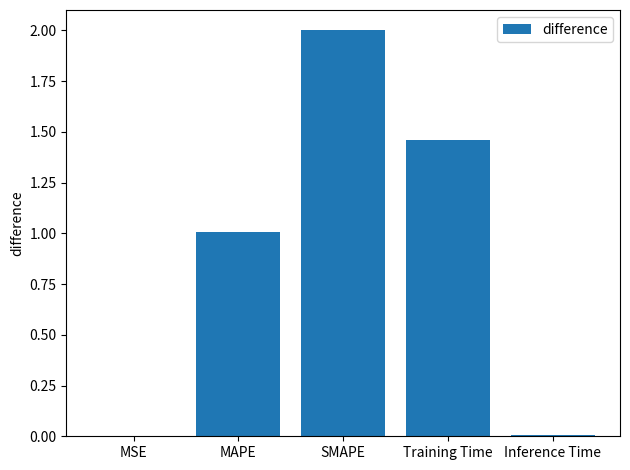

How many values exceed 1?

3